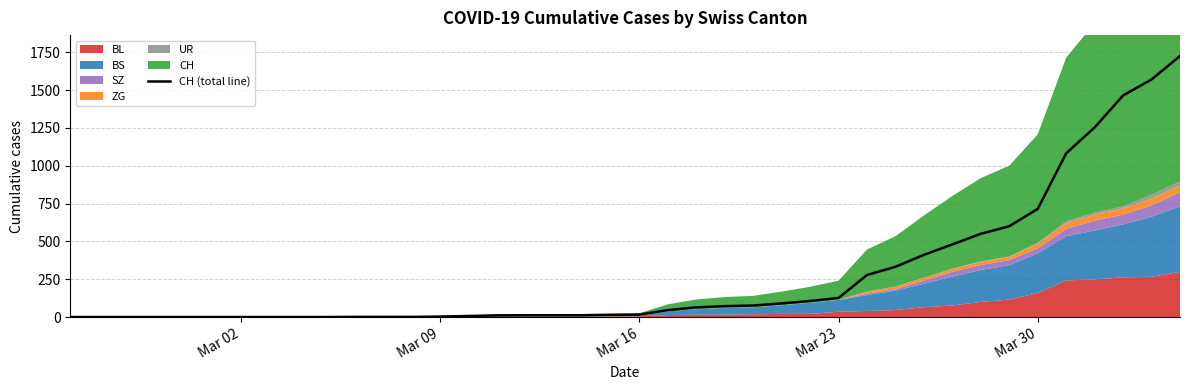

What is the maximum value for CH (total line)?

1725